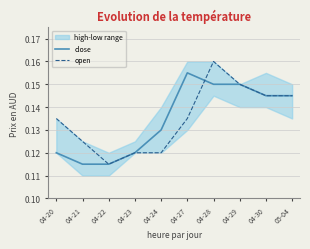

Does the chart have visible grid lines?

Yes